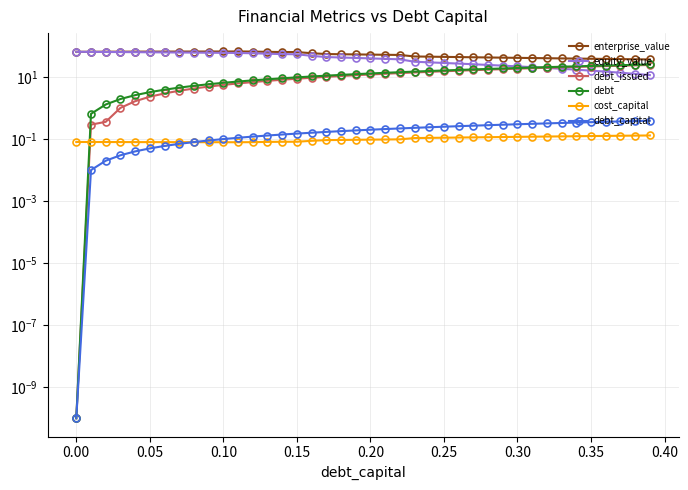

What is the highest value of the debt_issued series?

24.4